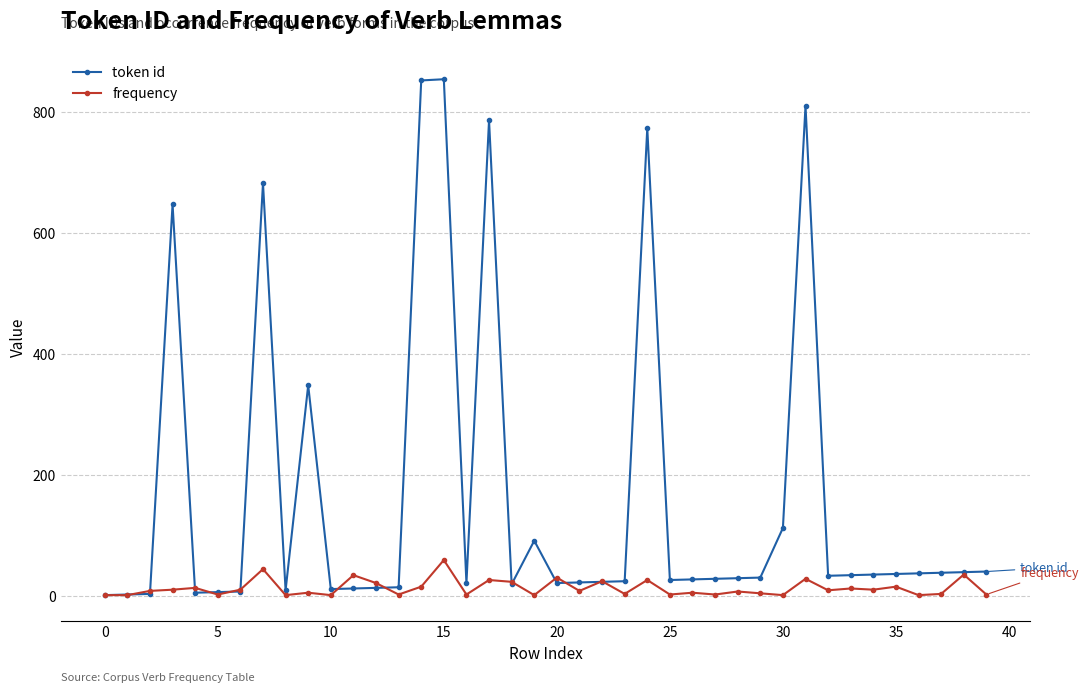

What is the greatest value displayed?

854